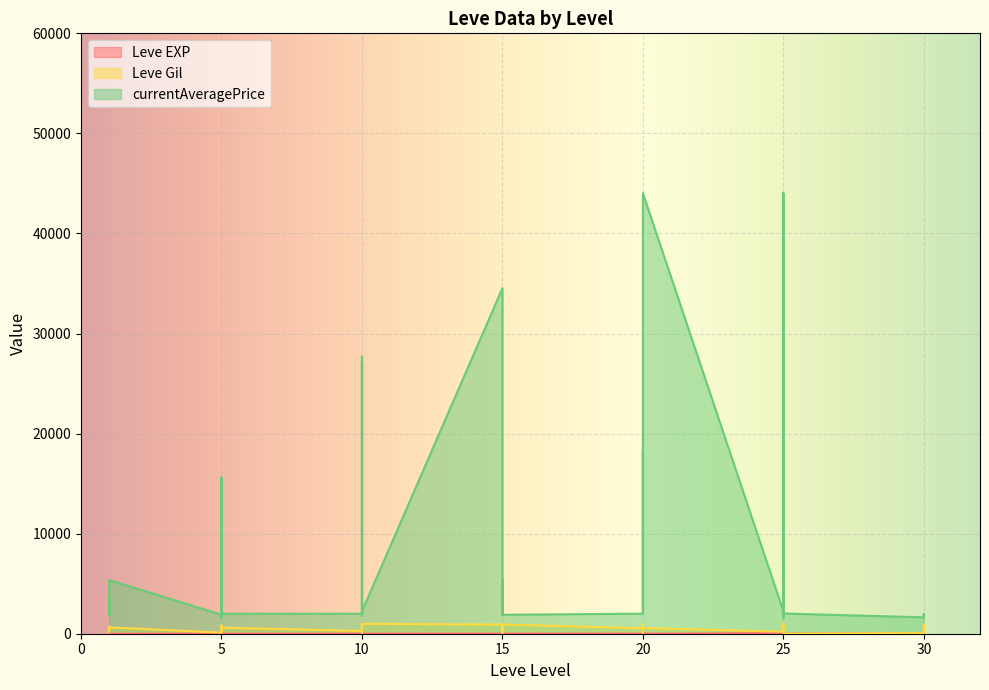

What is the difference between the Leve Gil values at 25 and 10?

110